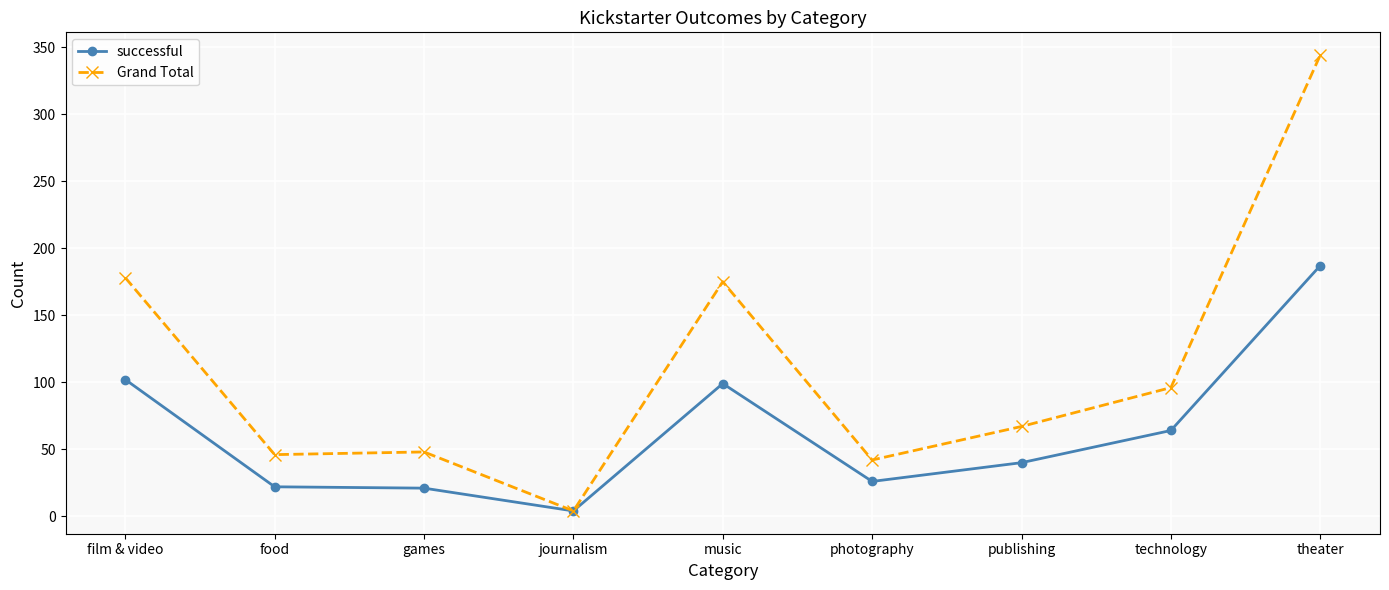

Which series changed the most between food and journalism?

Grand Total